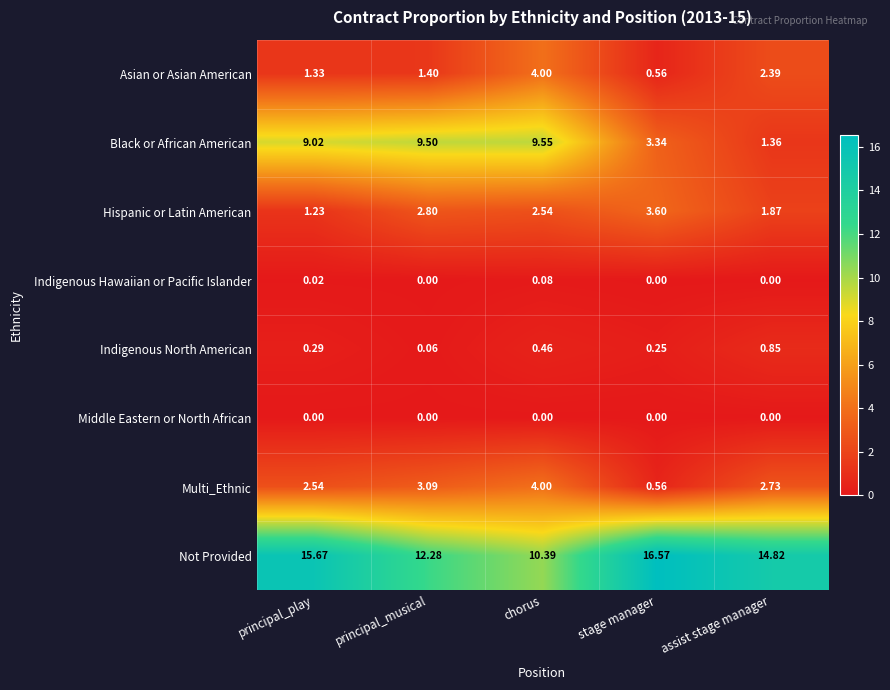

List the labels in order of Indigenous North American value, smallest first.

principal_musical, stage manager, principal_play, chorus, assist stage manager